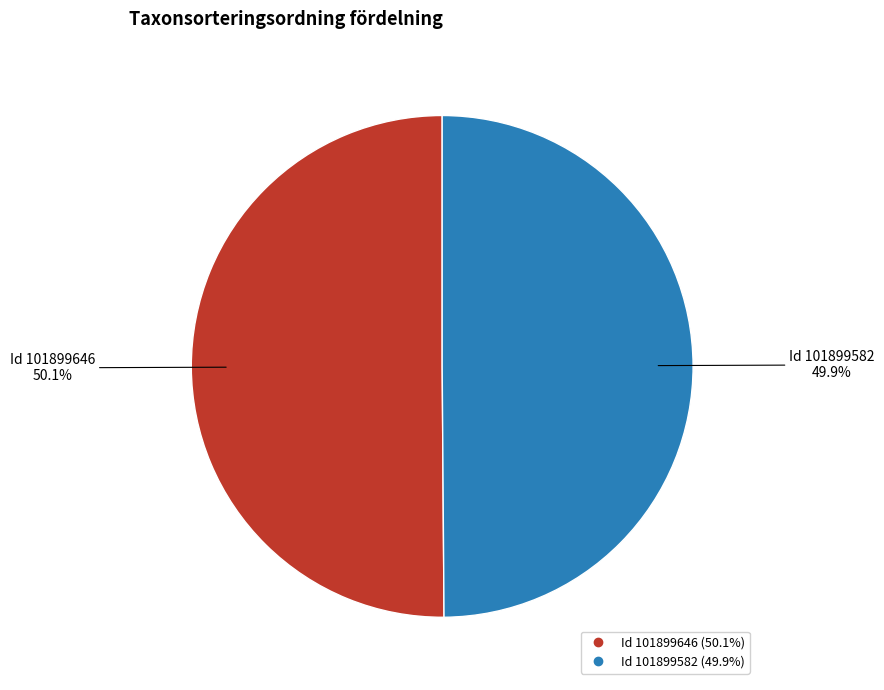

Is there a majority slice in this chart?

Yes